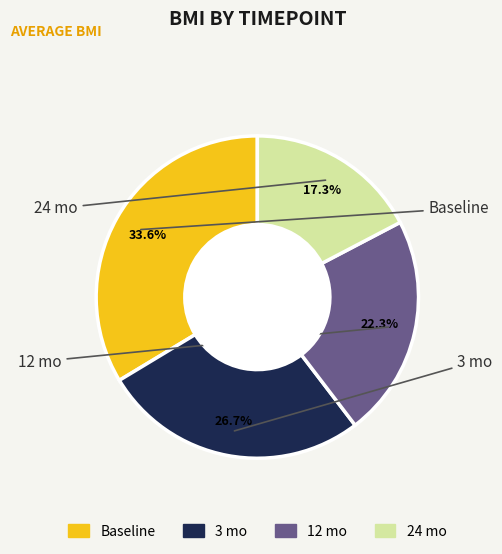

Which slice is the largest?

Baseline